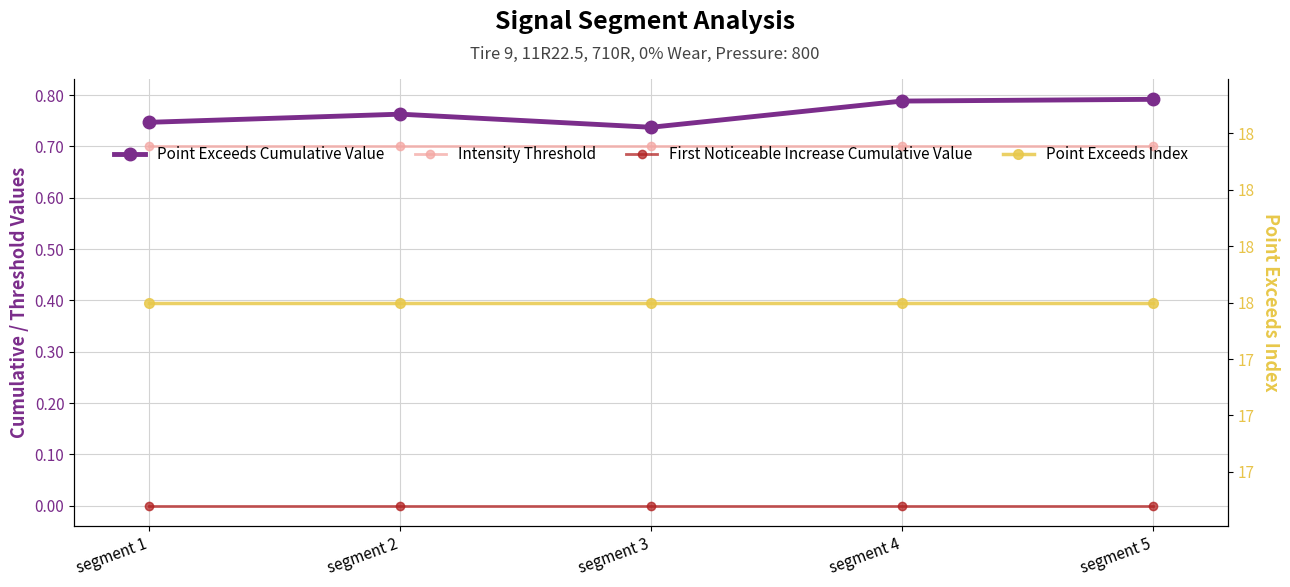

Which series changed the most between segment 2 and segment 5?

Point Exceeds Cumulative Value